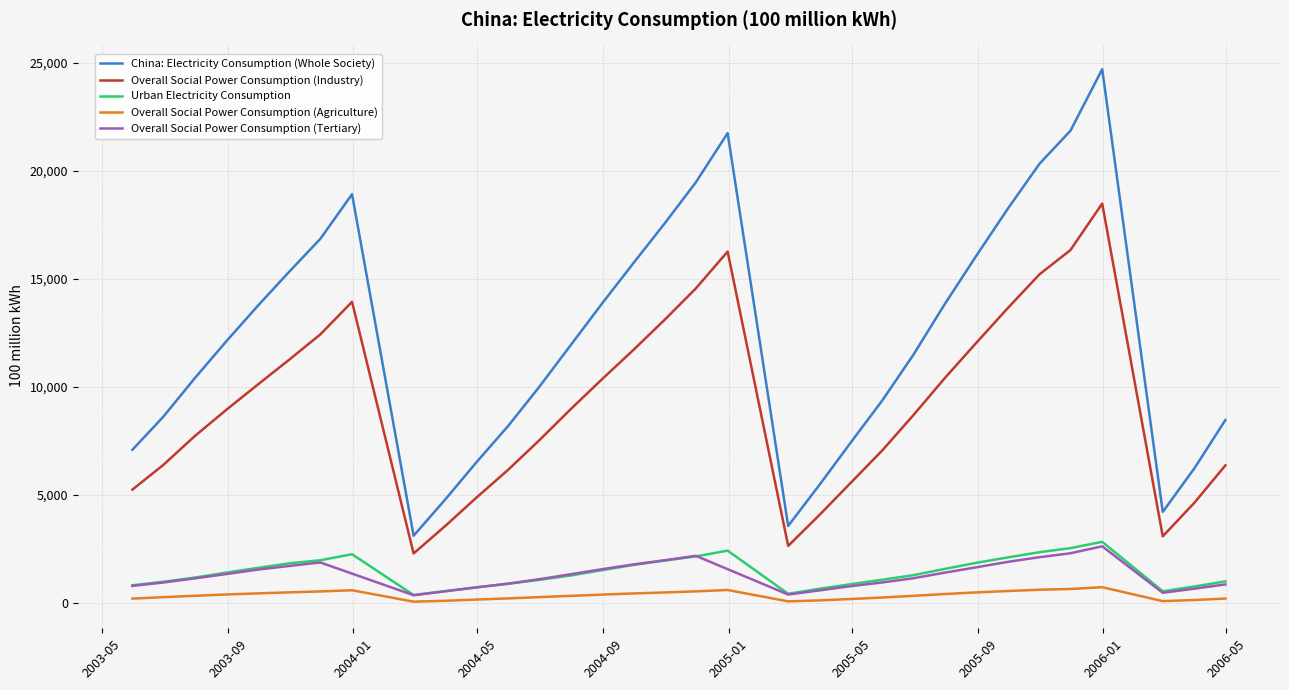

What is the maximum value for Overall Social Power Consumption (Agriculture)?

741.0